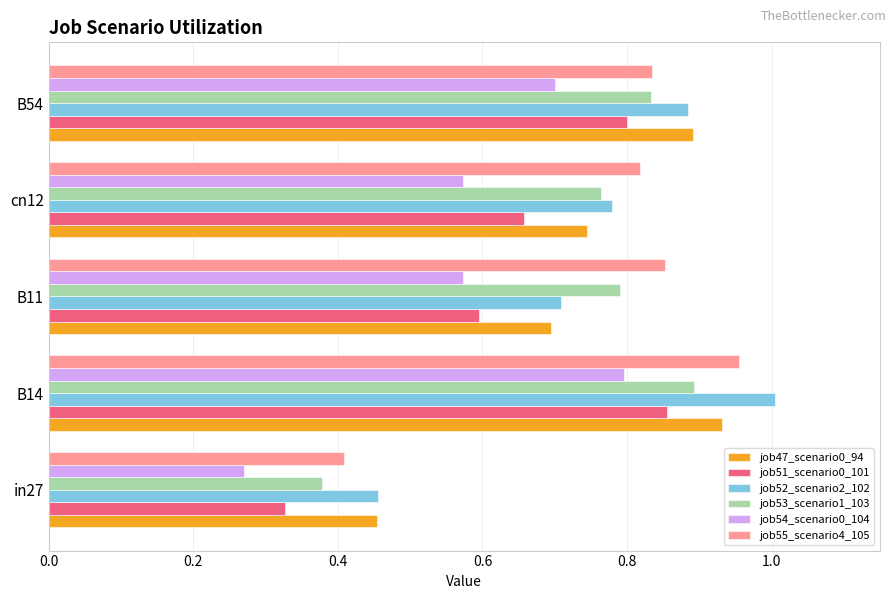

Rank the categories by job52_scenario2_102 value from highest to lowest.

B14, B54, cn12, B11, in27